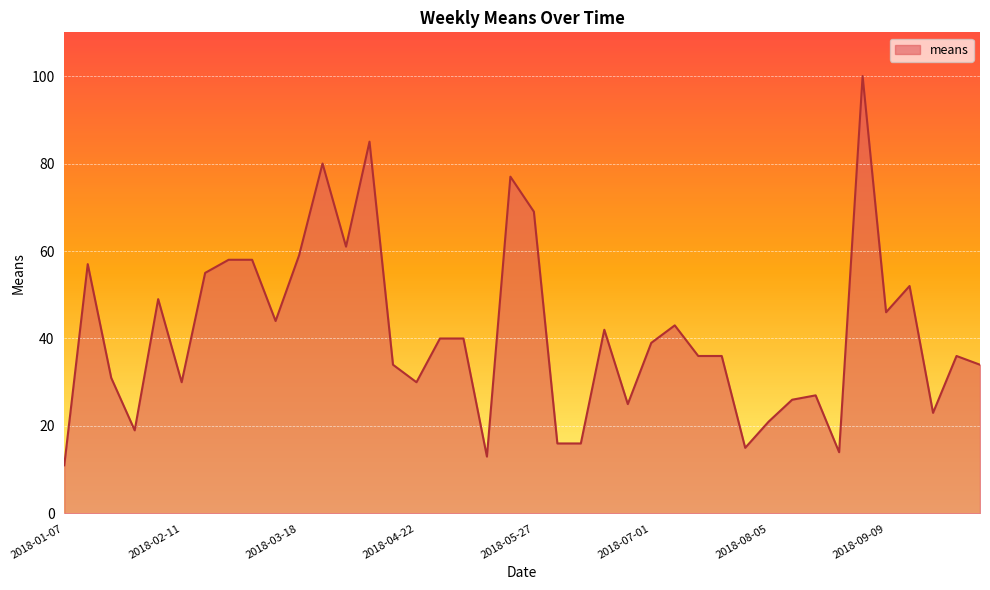

What is the maximum value shown in the chart?

100